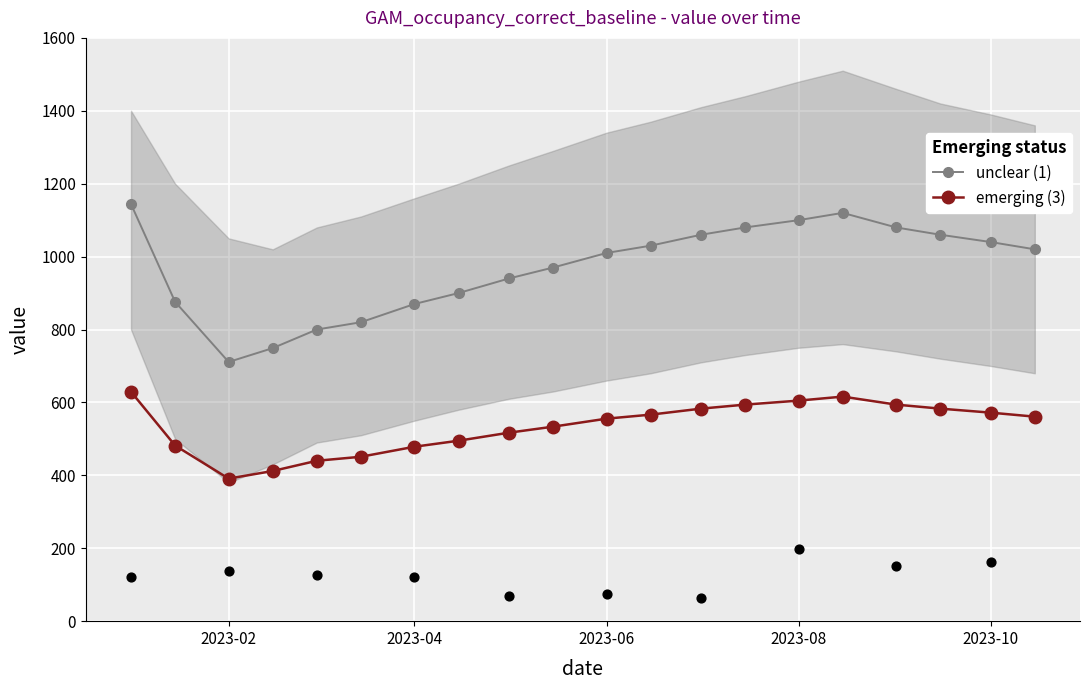

What are all the series names shown in the legend?

unclear (1), emerging (3)